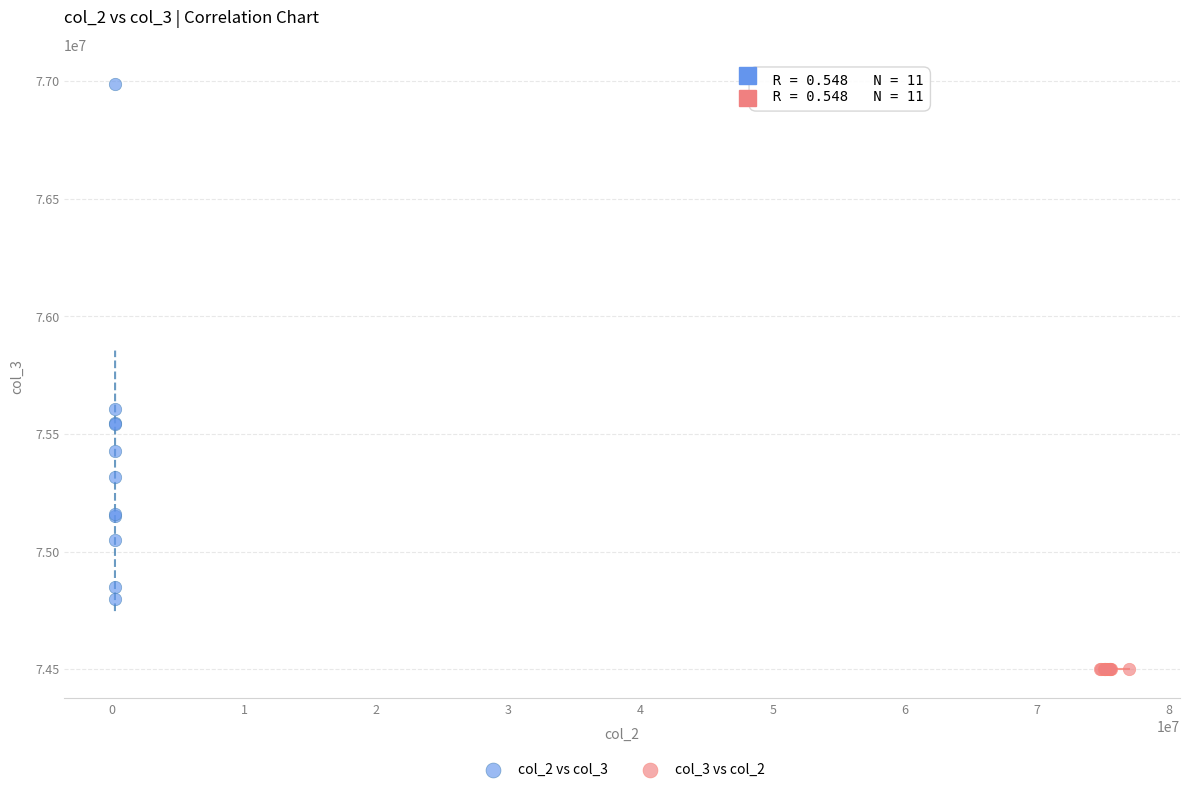

Which series reaches the minimum Y coordinate?

col_3 vs col_2